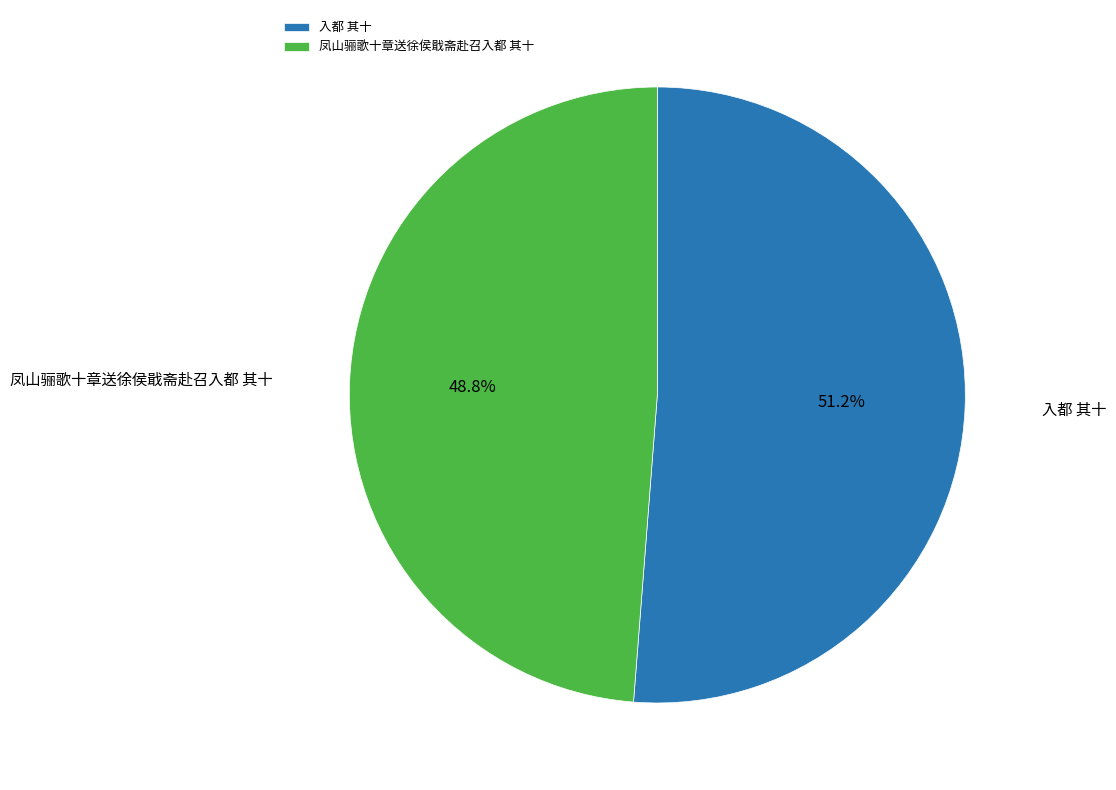

What is the smallest slice in the pie chart?

凤山骊歌十章送徐侯戢斋赴召入都 其十